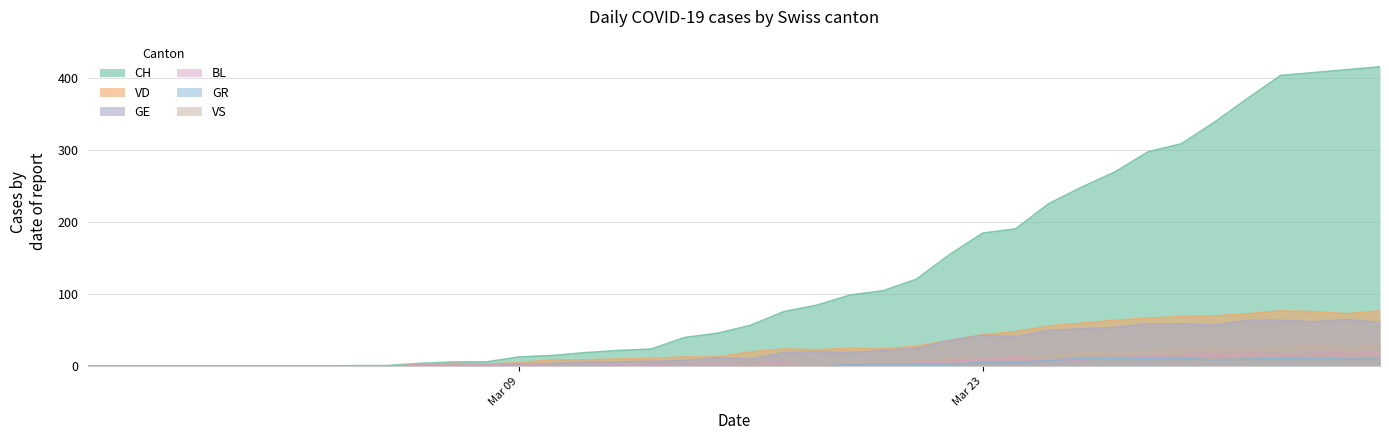

Which series has the largest total across all categories?

CH